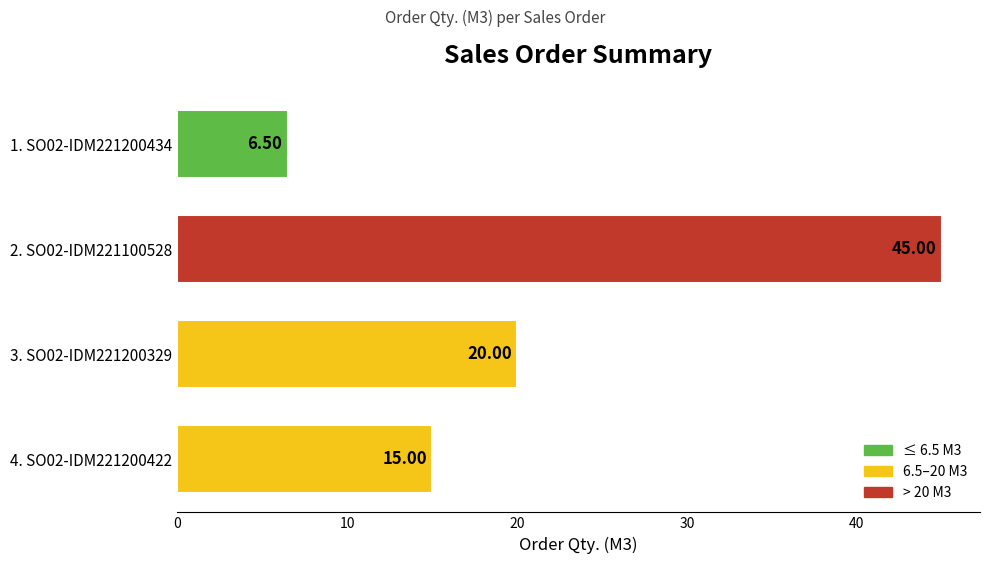

What is the change in value from 2. SO02-IDM221100528 to 4. SO02-IDM221200422?

-30.0